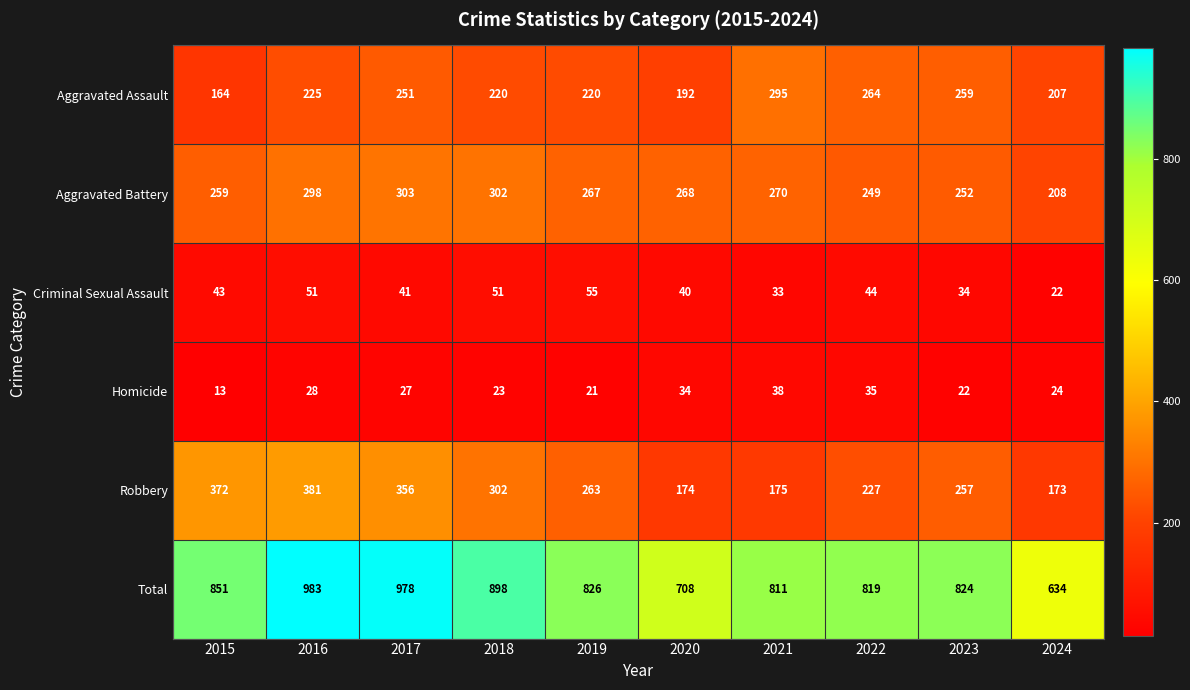

Rank the series at 2020 from highest to lowest value.

Total, Aggravated Battery, Aggravated Assault, Robbery, Criminal Sexual Assault, Homicide